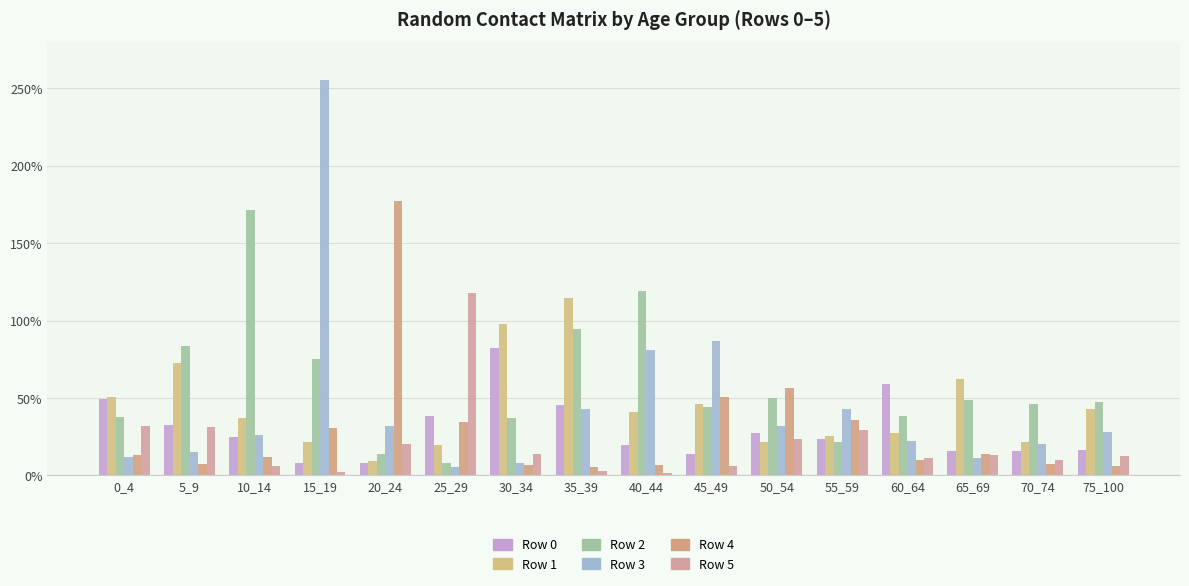

Which category has the highest value in the Row 0 series?

30_34